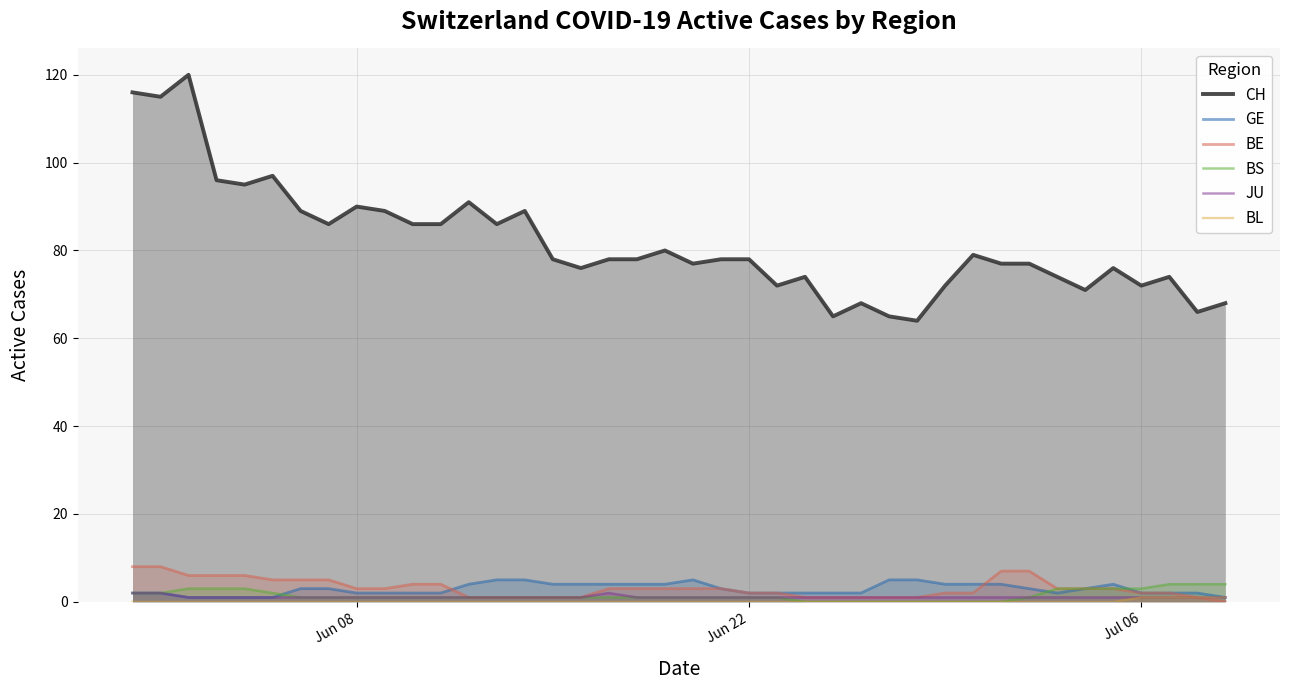

Count the JU values in the range 1 to 2.

40